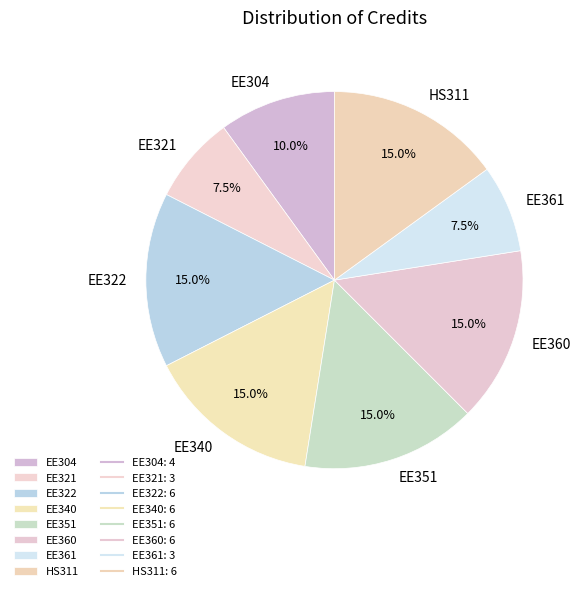

To the nearest percent, what is the difference between the largest and smallest slice percentages?

8%